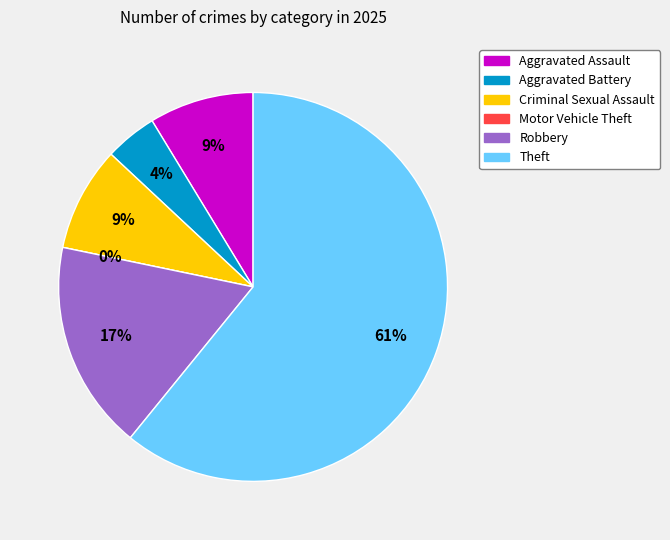

What percentage is NOT represented by Aggravated Battery?

95.7%